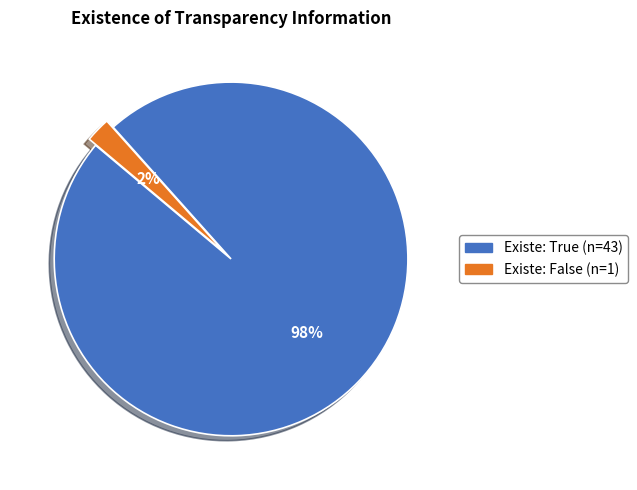

Is there a majority slice in this chart?

Yes